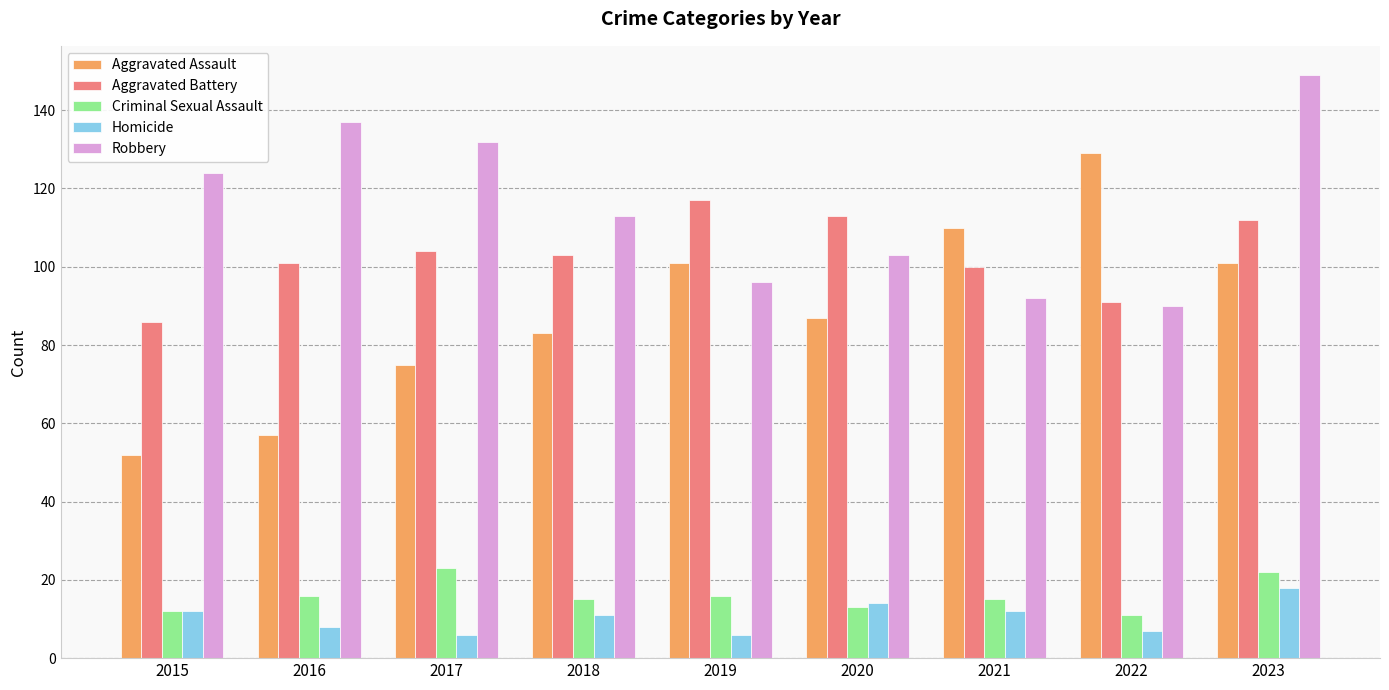

Rank the series at 2016 from lowest to highest value.

Homicide, Criminal Sexual Assault, Aggravated Assault, Aggravated Battery, Robbery